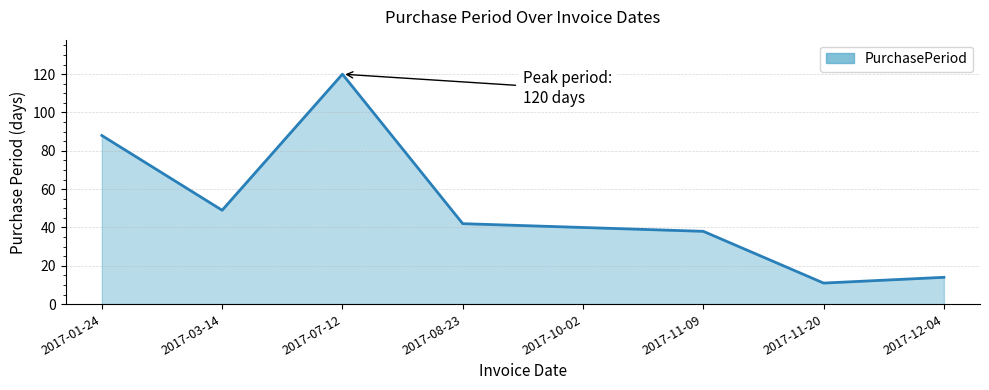

What position from the right is 2017-10-02?

4